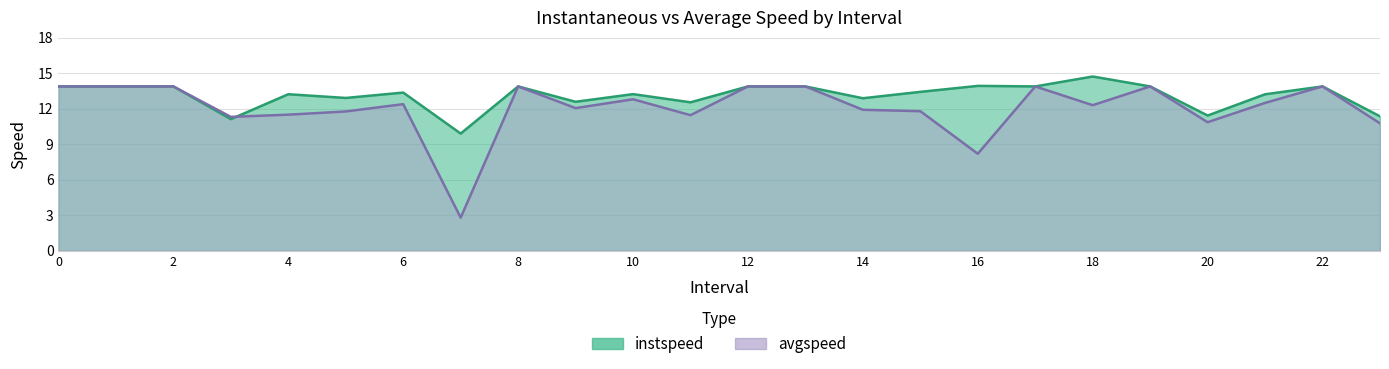

How many interior local valleys does the instspeed series have?

8